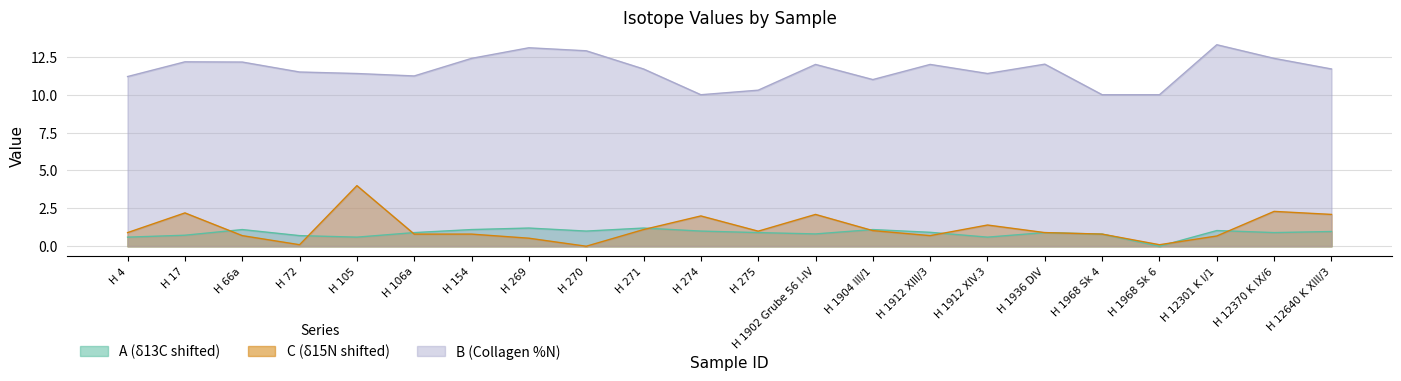

What is the sum of the C values at H 154 and H 270?

0.8